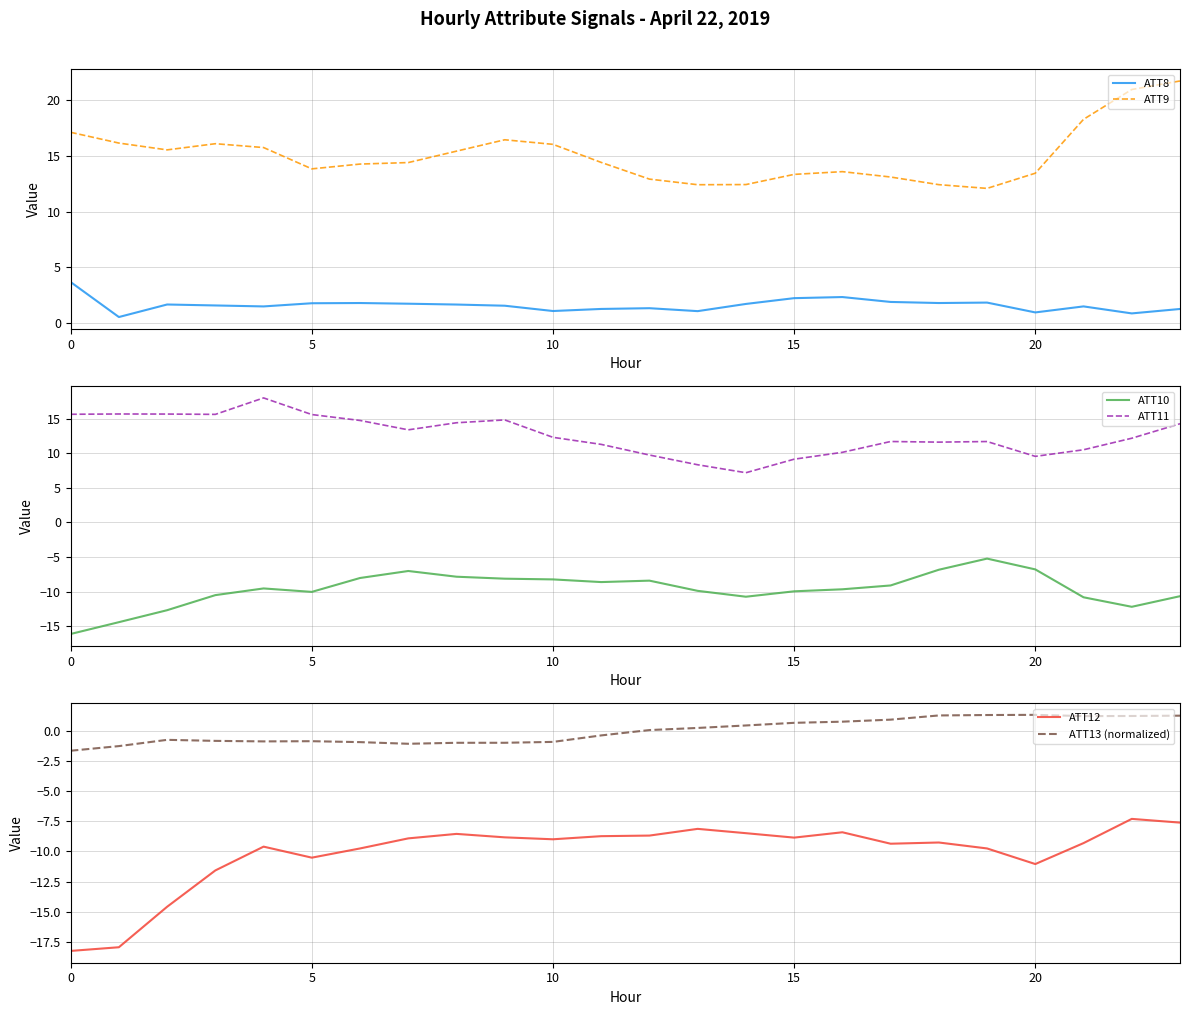

What is the lowest value of the ATT12 series?

-18.3